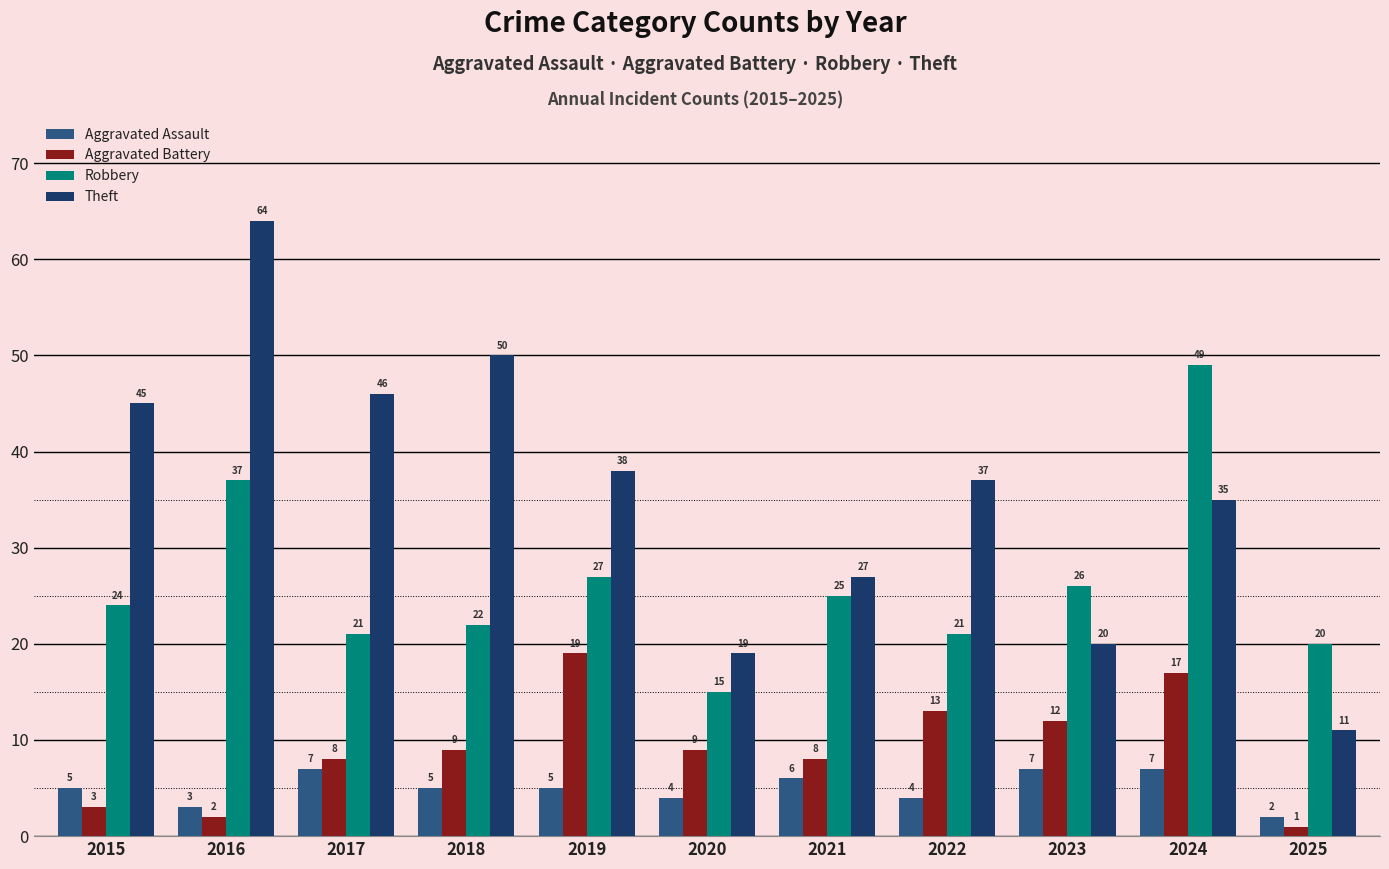

Rank the series by their maximum value, from lowest to highest.

Aggravated Assault, Aggravated Battery, Robbery, Theft